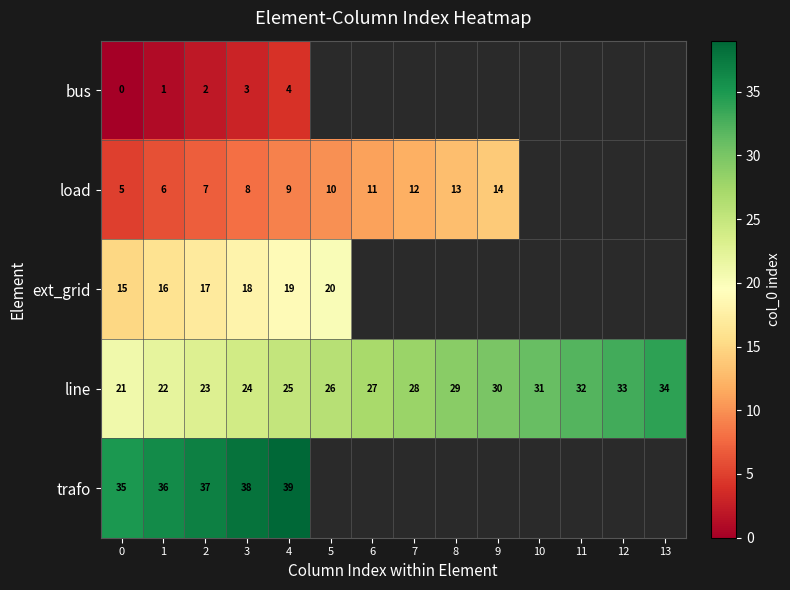

At which label does line reach its peak?

13